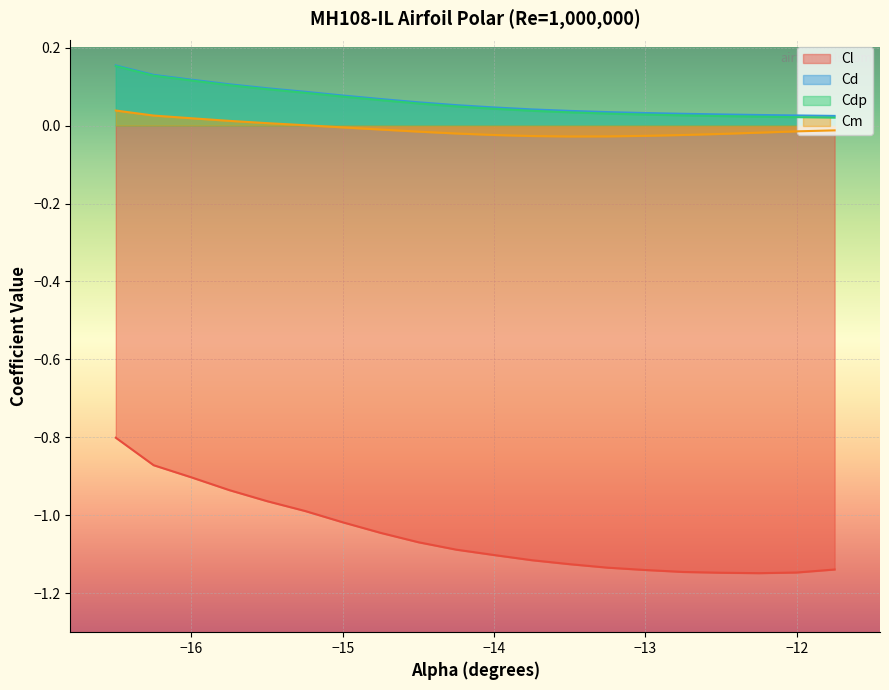

True or false: Cdp and Cd intersect in this chart.

False